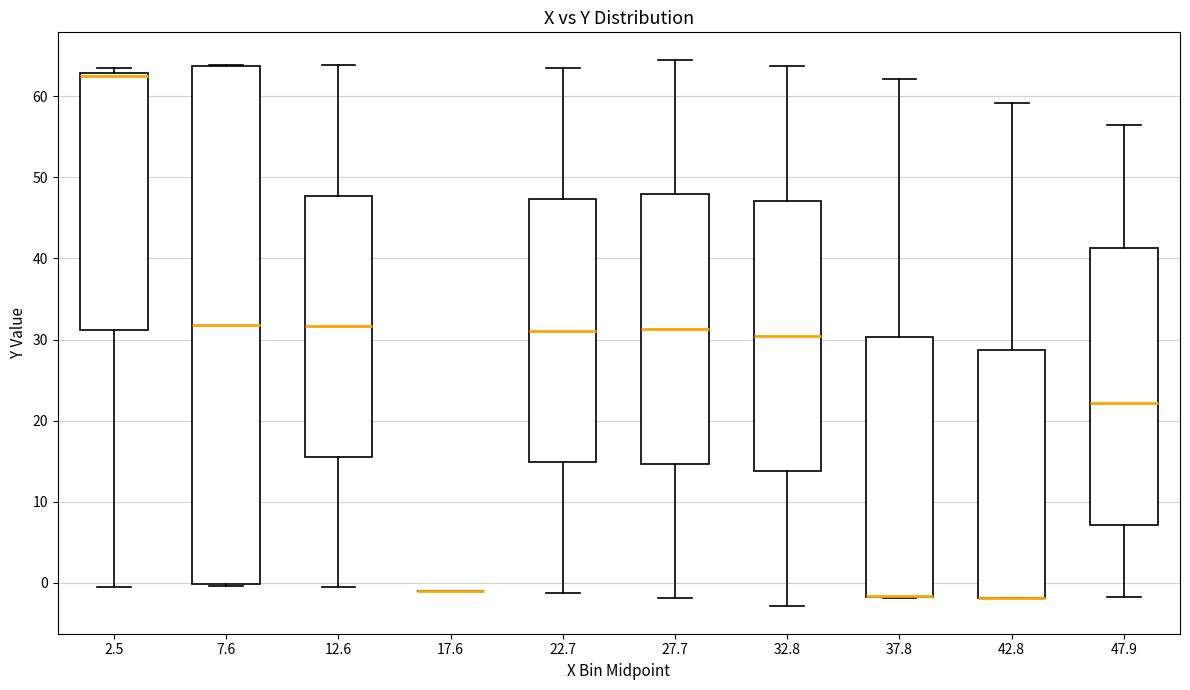

Reading left to right, read every box against the y-axis: the position of its median line, the range the box covers, and the ends of its whiskers. The values are not printed on the chart, so give them approximately, as read against the axis.

2.5: median 63, box 31 to 63, whiskers 0 to 64
7.6: median 32, box 0 to 64, whiskers 0 to 64
12.6: median 32, box 16 to 48, whiskers 0 to 64
17.6: box collapsed to a line at -1, whiskers -1 to -1
22.7: median 31, box 15 to 47, whiskers -1 to 64
27.7: median 31, box 15 to 48, whiskers -2 to 65
32.8: median 30, box 14 to 47, whiskers -3 to 64
37.8: median -2 (drawn on the box's lower edge), box -2 to 30, whiskers -2 to 62
42.8: median -2 (drawn on the box's lower edge), box -2 to 29, whiskers -2 to 59
47.9: median 22, box 7 to 41, whiskers -2 to 56